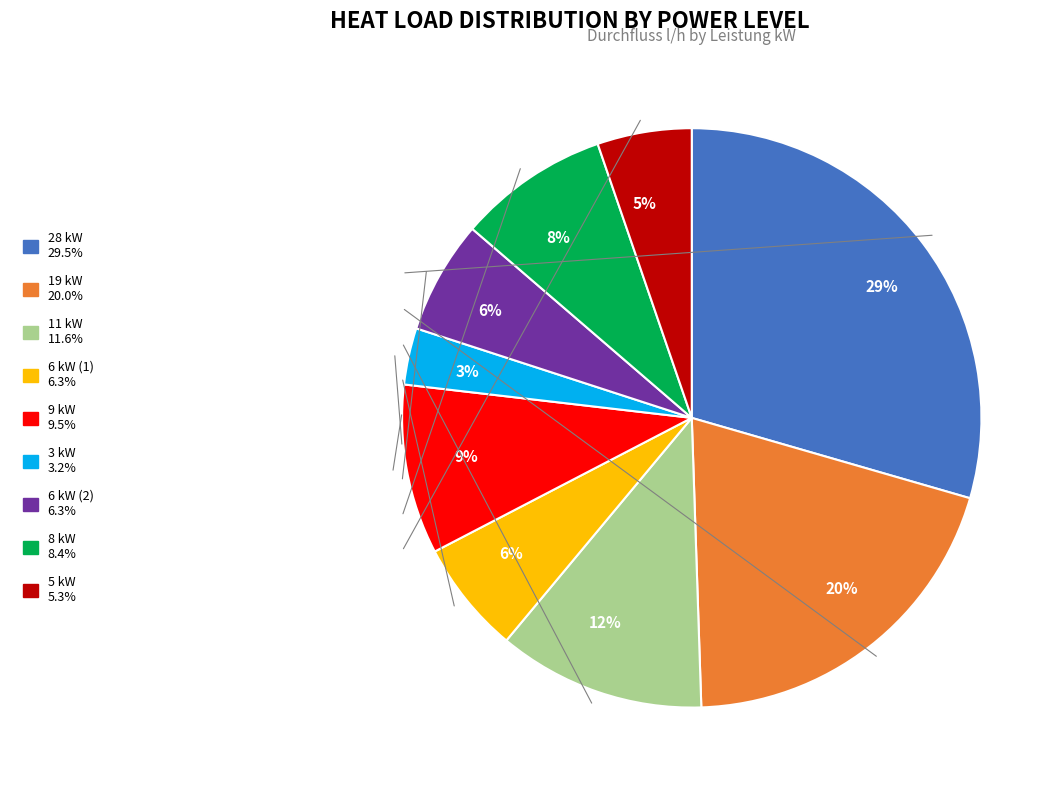

Does any single category account for the majority?

No